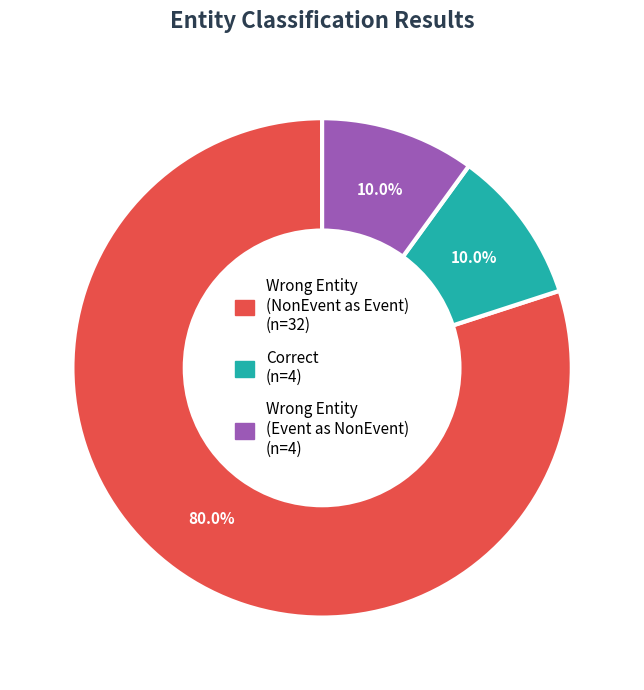

Is there a majority slice in this chart?

Yes